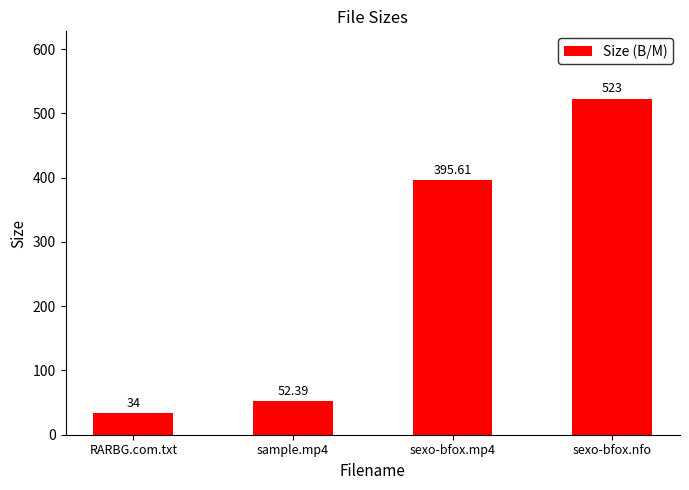

How many data points does each series have?

4